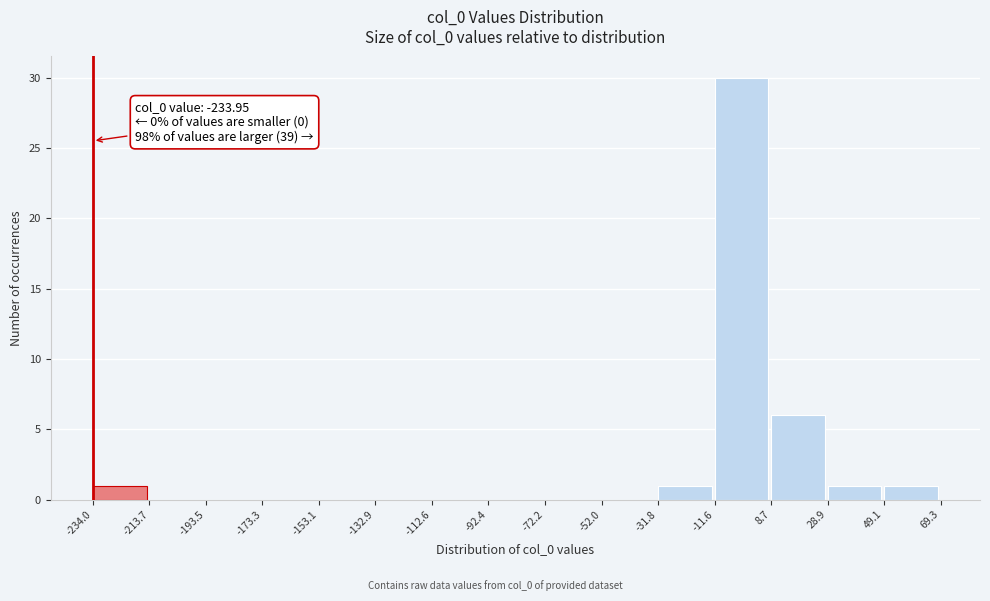

Over which range of the x-axis is the bar tallest?

-11.6 to 8.7